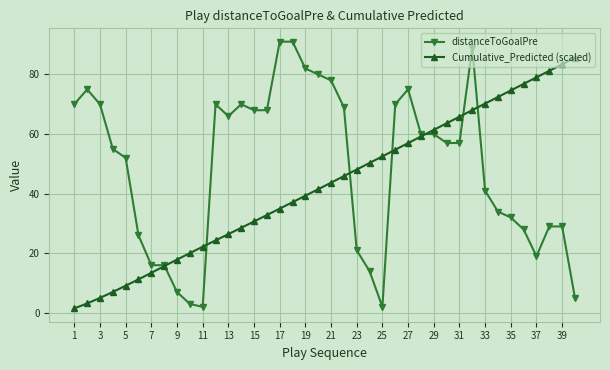

Reading right to left, list all the values displayed in this chart.

distanceToGoalPre: 5.0	29.0	29.0	19.0	28.0	32.0	34.0	41.0	89.0	57.0	57.0	60.0	60.0	75.0	70.0	2.0	14.0	21.0	69.0	78.0	80.0	82.0	91.0	91.0	68.0	68.0	70.0	66.0	70.0	2.0	3.0	7.0	16.0	16.0	26.0	52.0	55.0	70.0	75.0	70.0
Cumulative_Predicted (scaled): 85.6	83.4	81.2	79.0	76.8	74.6	72.4	70.2	68.0	65.8	63.6	61.4	59.2	57.0	54.7	52.5	50.3	48.1	45.9	43.7	41.5	39.3	37.1	35.0	32.8	30.7	28.5	26.4	24.3	22.2	20.0	17.9	15.7	13.4	11.3	9.1	7.0	5.0	3.2	1.5